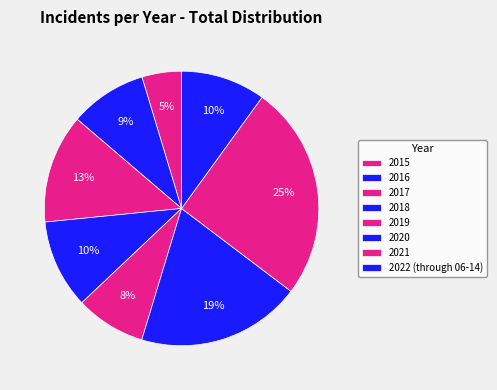

To the nearest percent, what is the combined percentage of 2015 and 2019?

13%